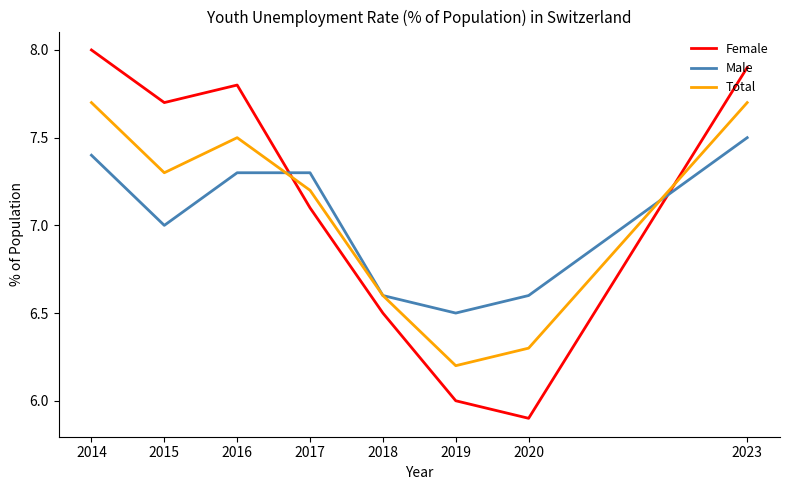

Where is the first local minimum for Male?

2015